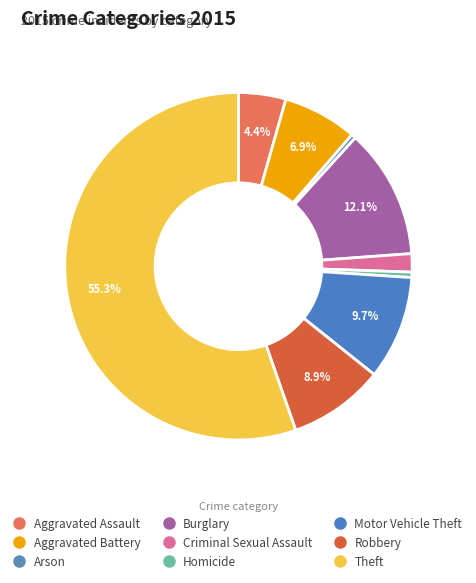

Rank the categories by value from lowest to highest.

Arson, Homicide, Criminal Sexual Assault, Aggravated Assault, Aggravated Battery, Robbery, Motor Vehicle Theft, Burglary, Theft